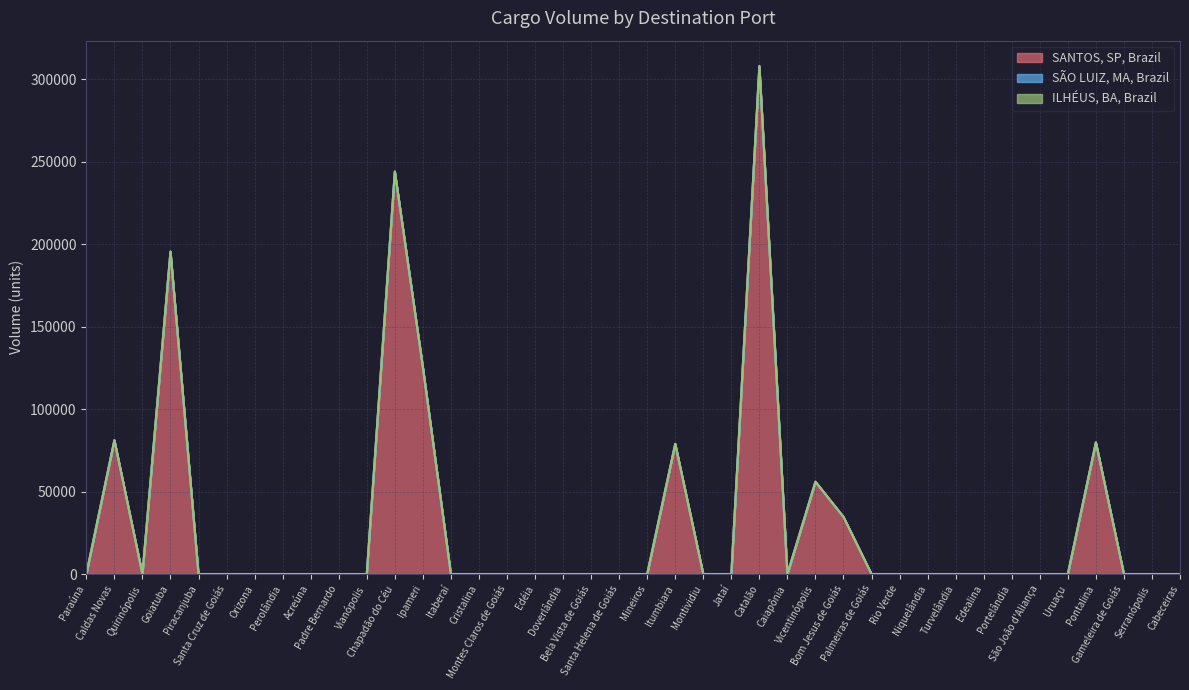

What position from the right is Padre Bernardo?

31